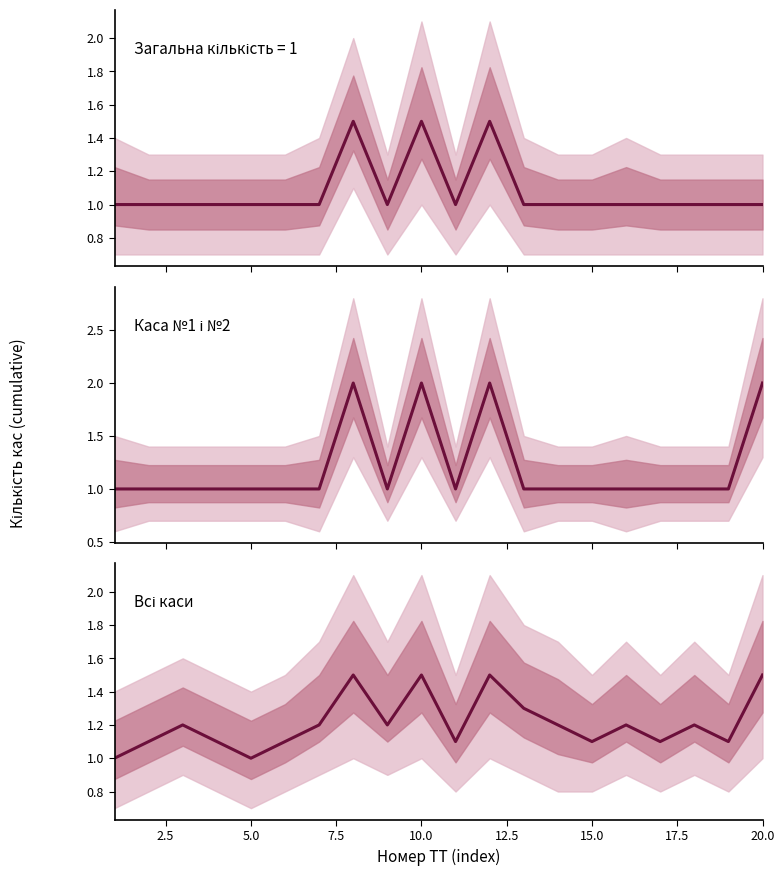

The value of Каса №1 і №2 at 0.0 is 0.3. True or false?

False